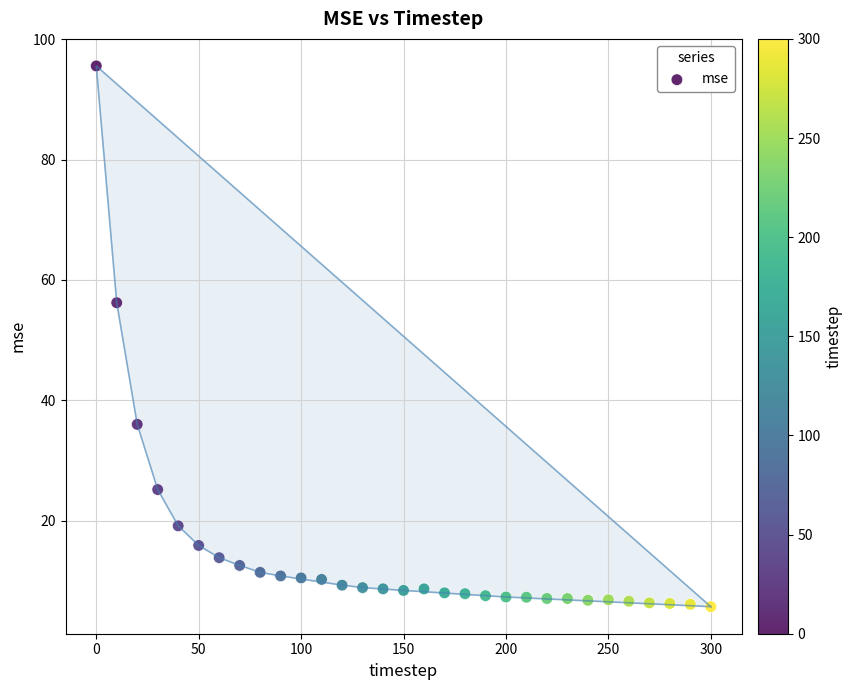

What is the range of X values (max minus min)?

300.0